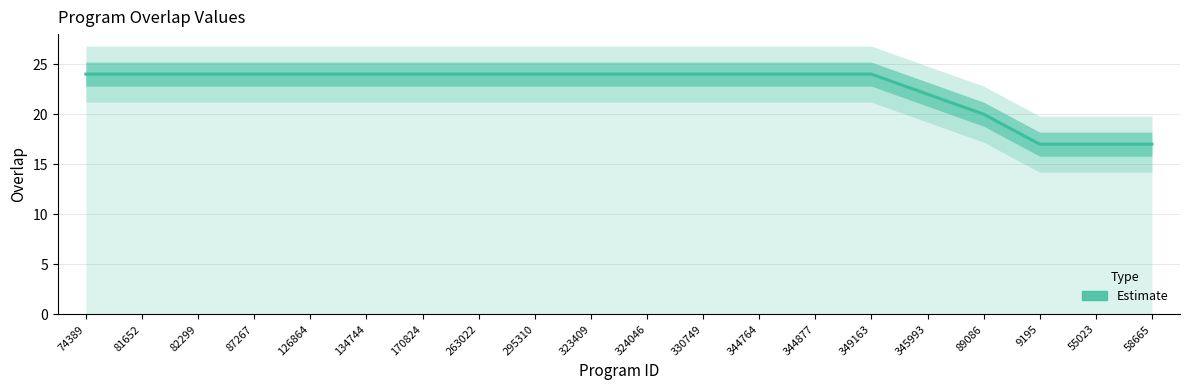

What is the difference between the maximum and minimum values?

7